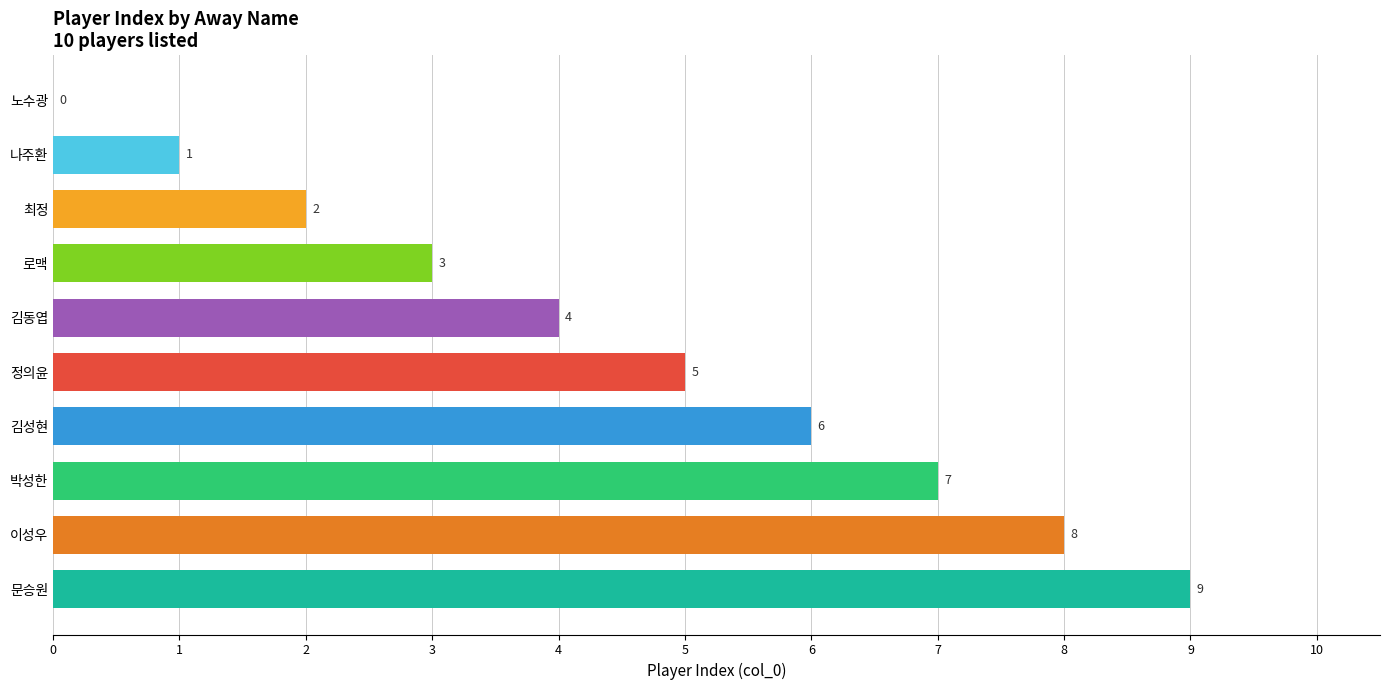

What is the sum of all values?

45